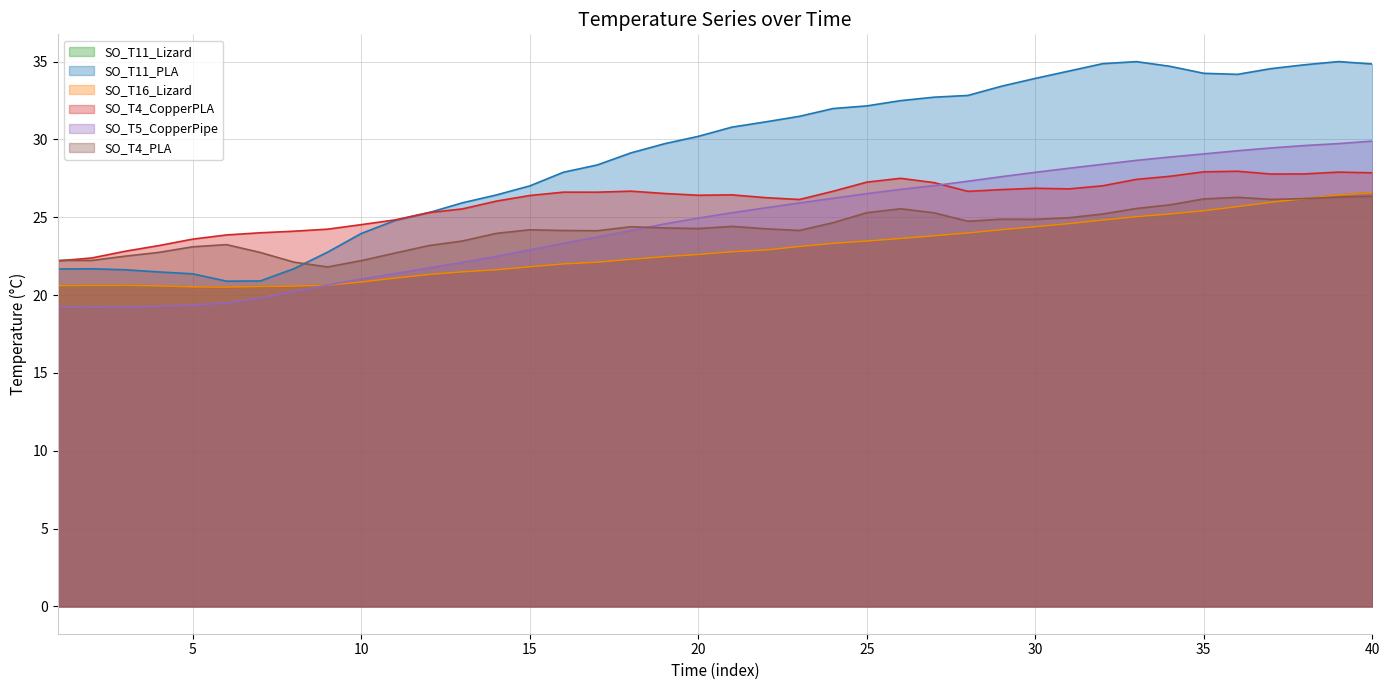

At which label does SO_T4_CopperPLA first exceed 26?

14